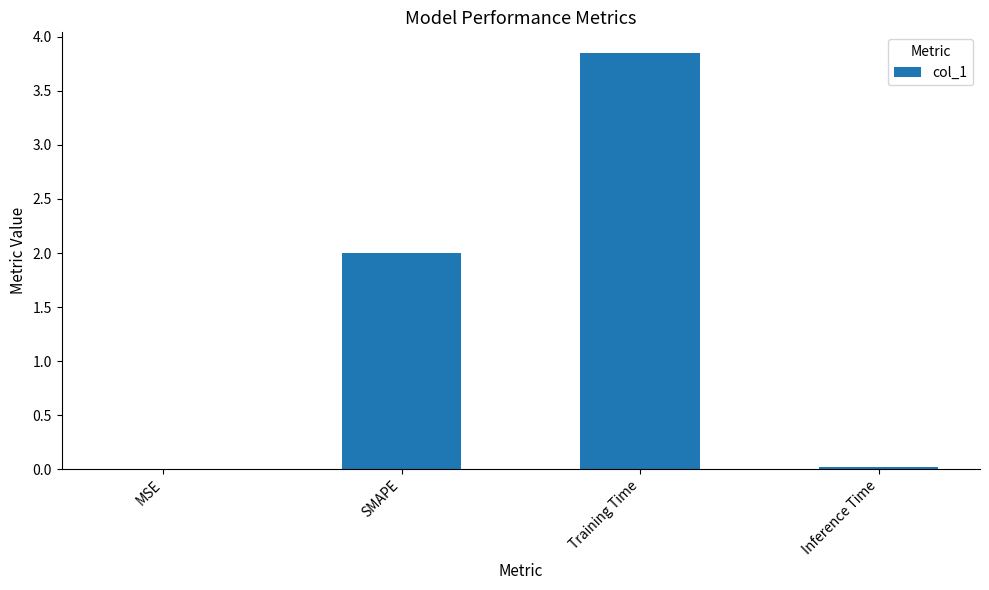

What is the sum of all values?

5.9